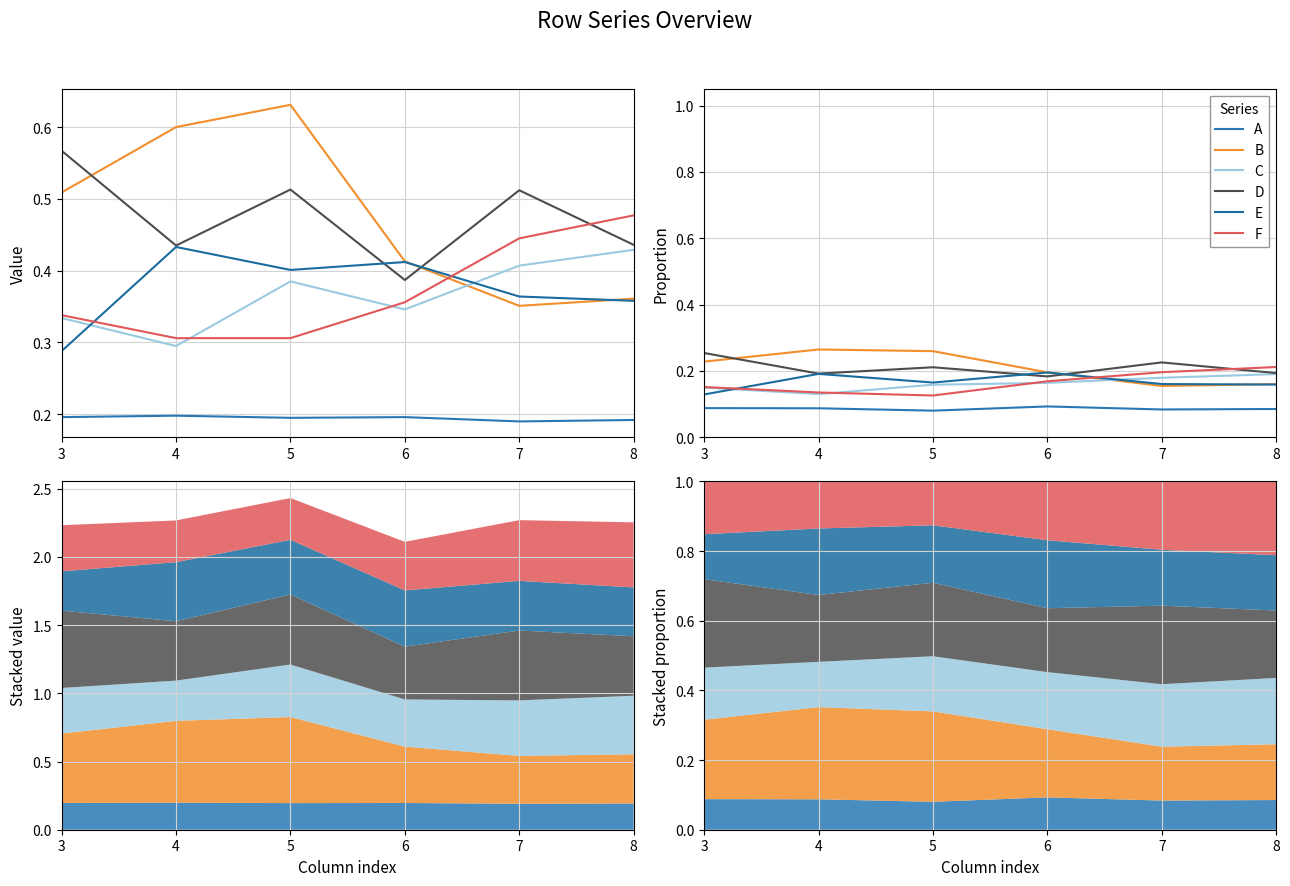

Which series has the largest range (max minus min)?

B